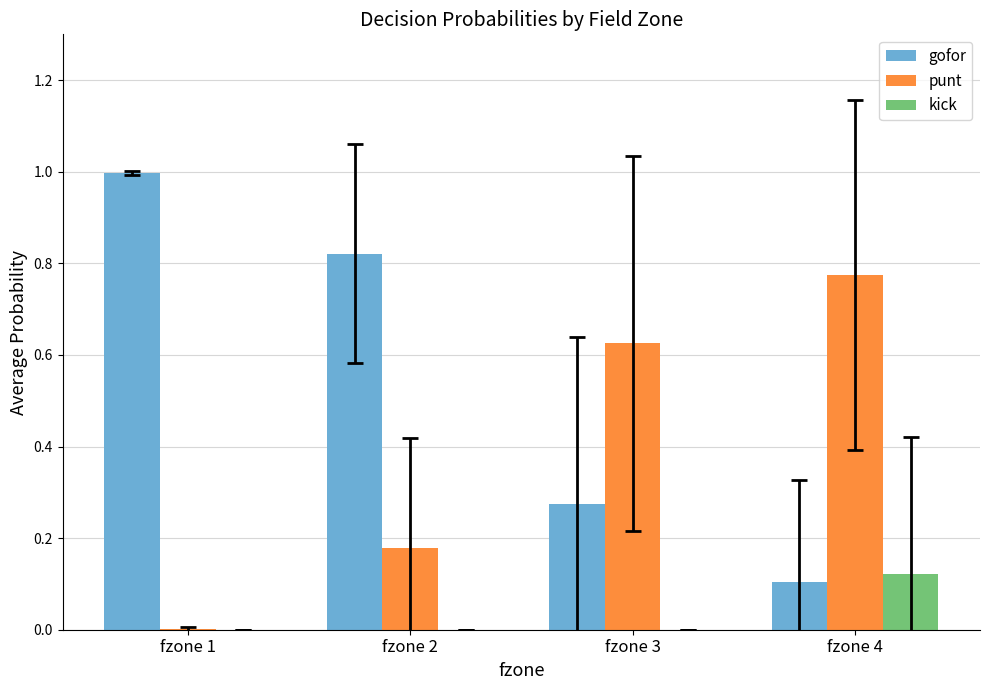

What are all the series names shown in the legend?

gofor, punt, kick